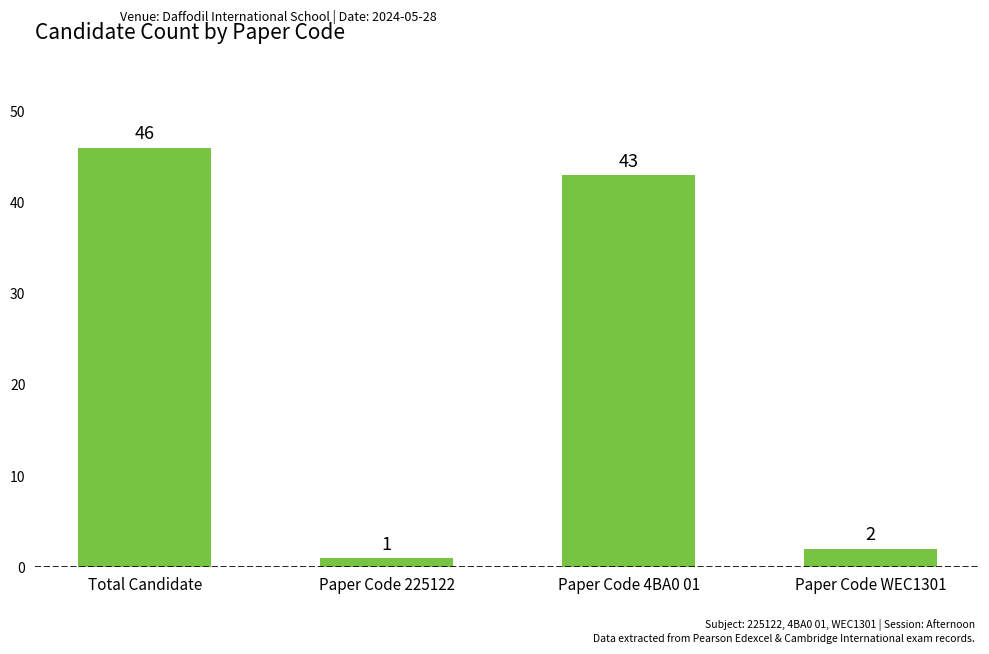

Reading left to right, transcribe all the data shown in this chart.

Total Candidate=46	Paper Code 225122=1	Paper Code 4BA0 01=43	Paper Code WEC1301=2